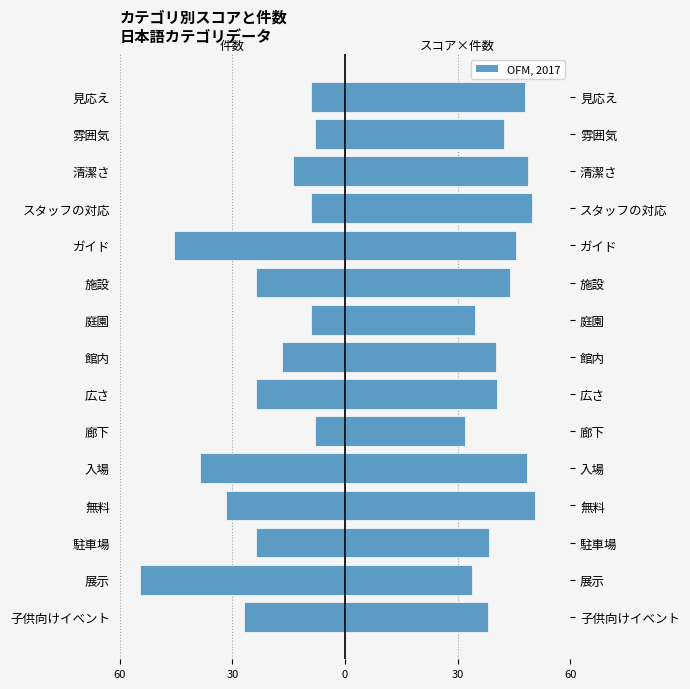

What is the value of the 件数 (col_1) bar at the 14th from the left?

-8.0